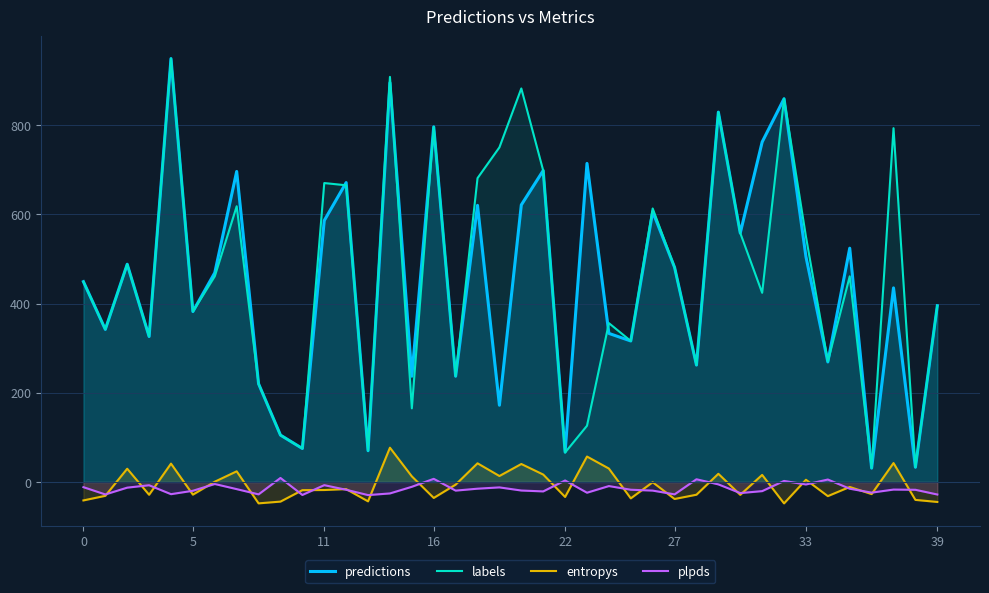

At which label does entropys reach its minimum?

32